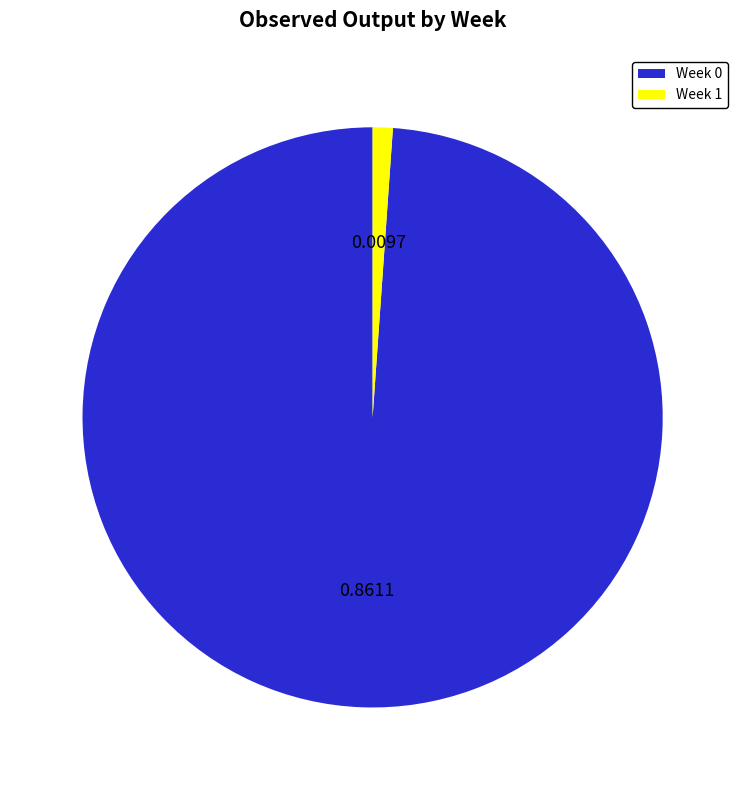

True or false: Week 1 accounts for 16% of the total.

False